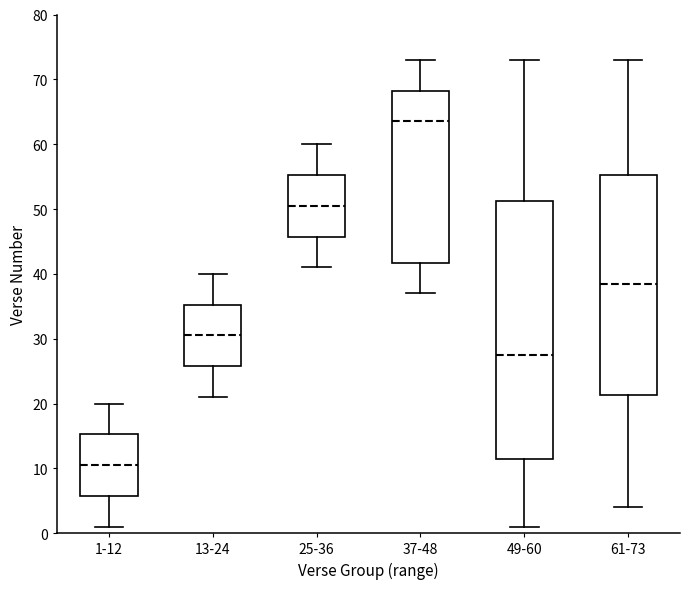

Reading left to right, read every box against the y-axis: the position of its median line, the range the box covers, and the ends of its whiskers. The values are not printed on the chart, so give them approximately, as read against the axis.

1-12: median 11, box 6 to 15, whiskers 1 to 20
13-24: median 31, box 26 to 35, whiskers 21 to 40
25-36: median 51, box 46 to 55, whiskers 41 to 60
37-48: median 64, box 42 to 68, whiskers 37 to 73
49-60: median 28, box 12 to 51, whiskers 1 to 73
61-73: median 39, box 21 to 55, whiskers 4 to 73